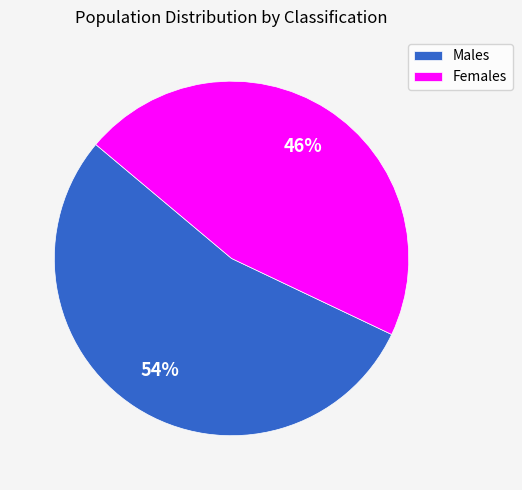

Is there any slice that represents more than half of the pie?

Yes